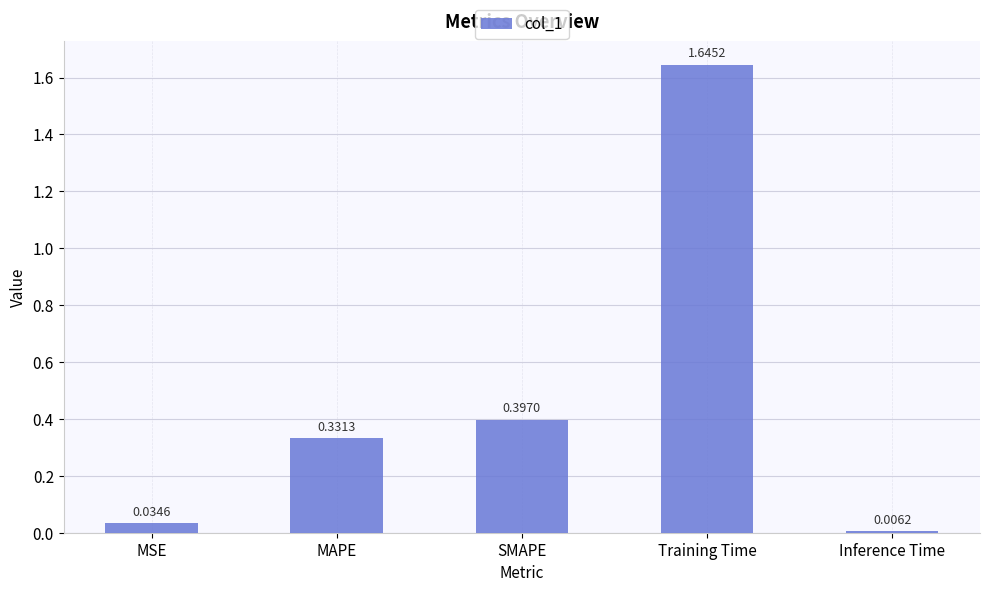

How many distinct data groups are displayed?

1